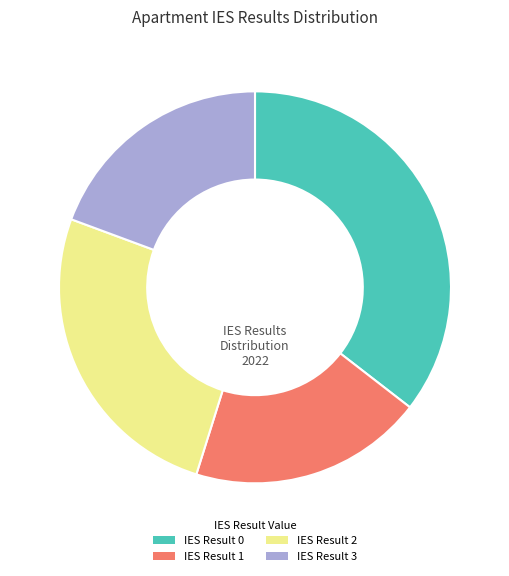

Combined, do IES Result 1 and IES Result 2 account for over 50%?

No